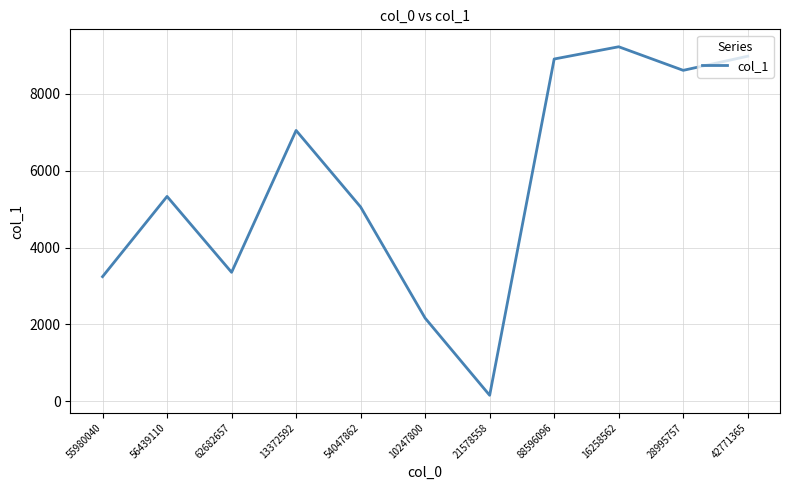

Is this an area chart (filled region under the line)?

No